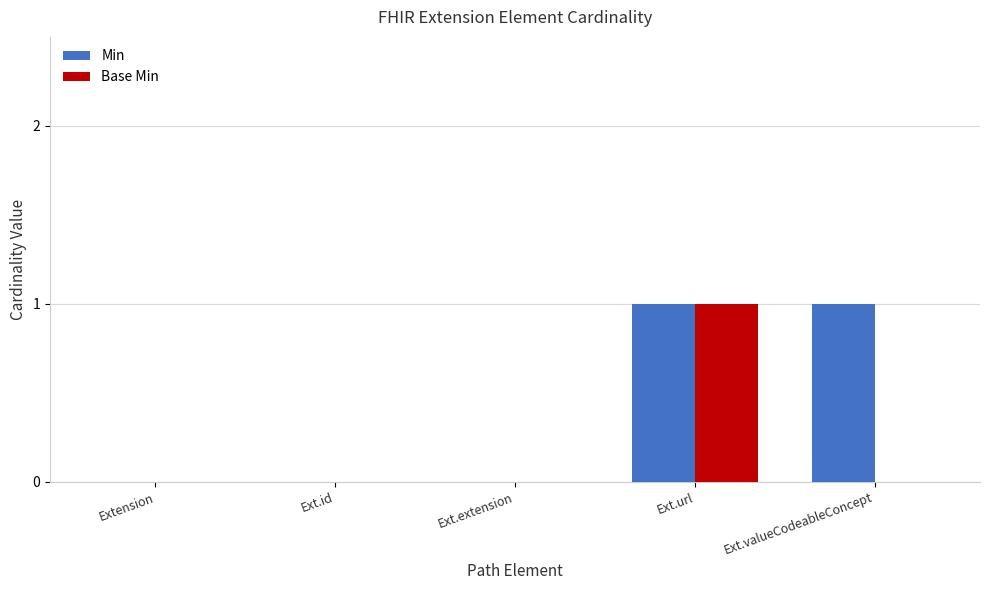

Is it true that Min equals 0 at Extension?

True